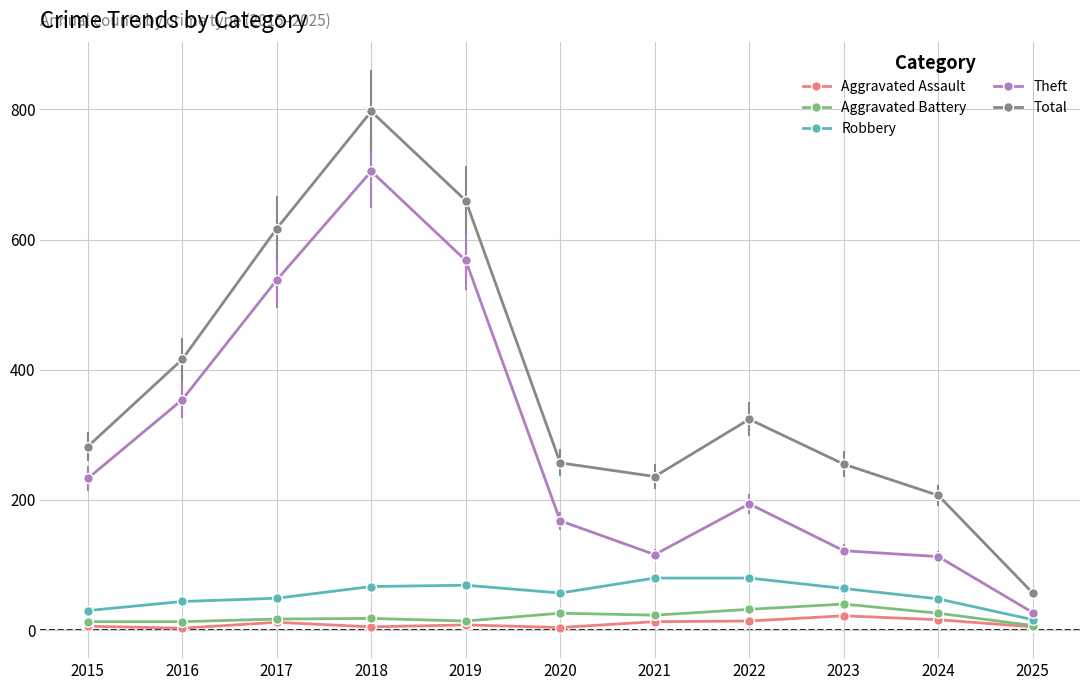

Count the number of categories in the chart.

11